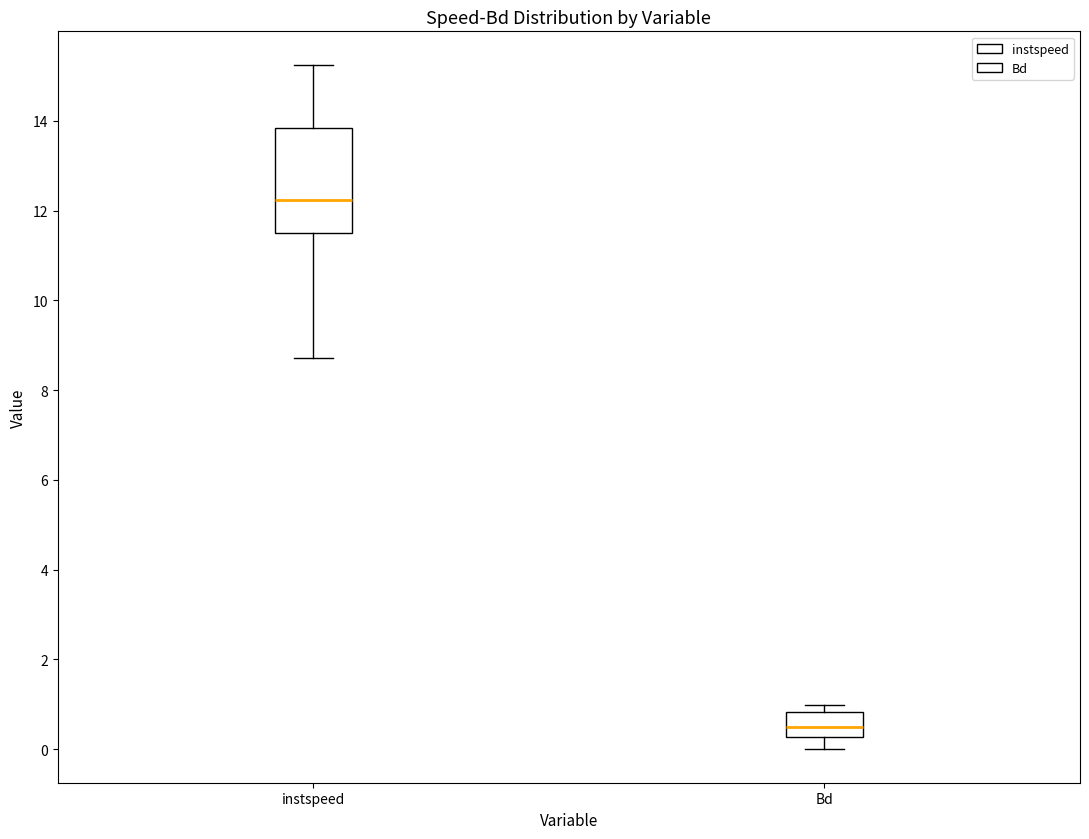

Reading left to right, transcribe this box plot: for each box, give where its median line is, the range the box spans, and where its two whiskers end, as read against the y-axis. The values are not printed on the chart, so give them approximately, as read against the axis.

instspeed: median 12.2, box 11.4 to 13.8, whiskers 8.8 to 15.2
Bd: median 0.6, box 0.2 to 0.8, whiskers 0.0 to 1.0